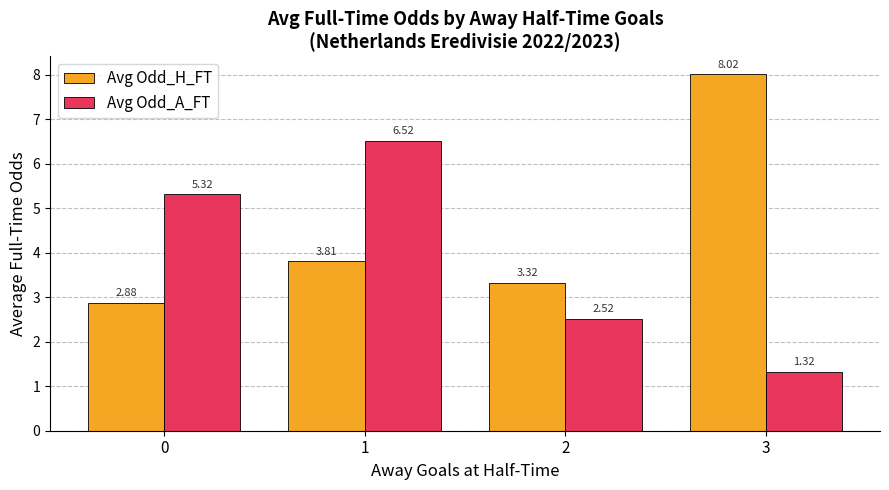

List the series in order of their peak value, lowest first.

Avg Odd_A_FT, Avg Odd_H_FT